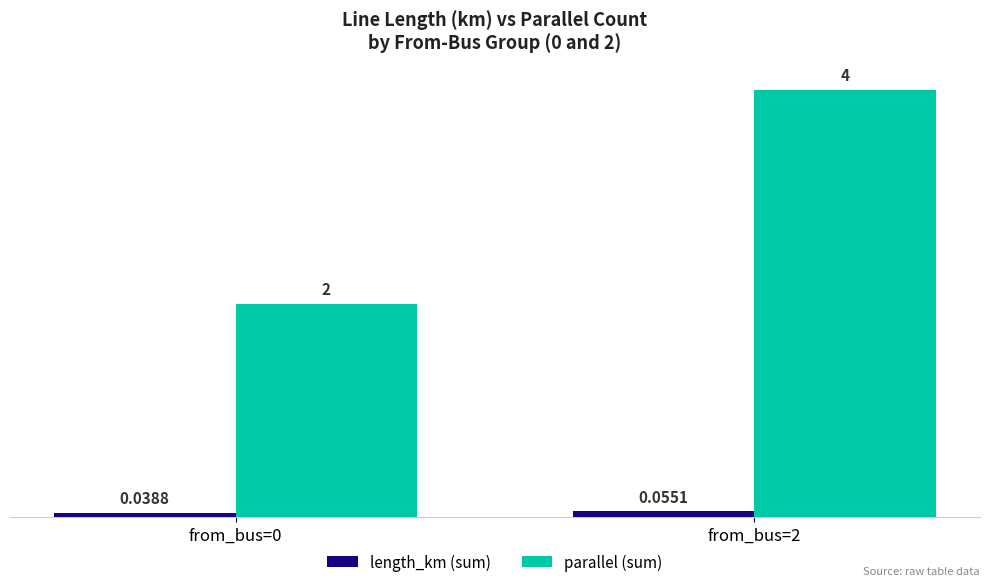

What is the difference between the maximum and minimum values in the parallel (sum) series?

2.0